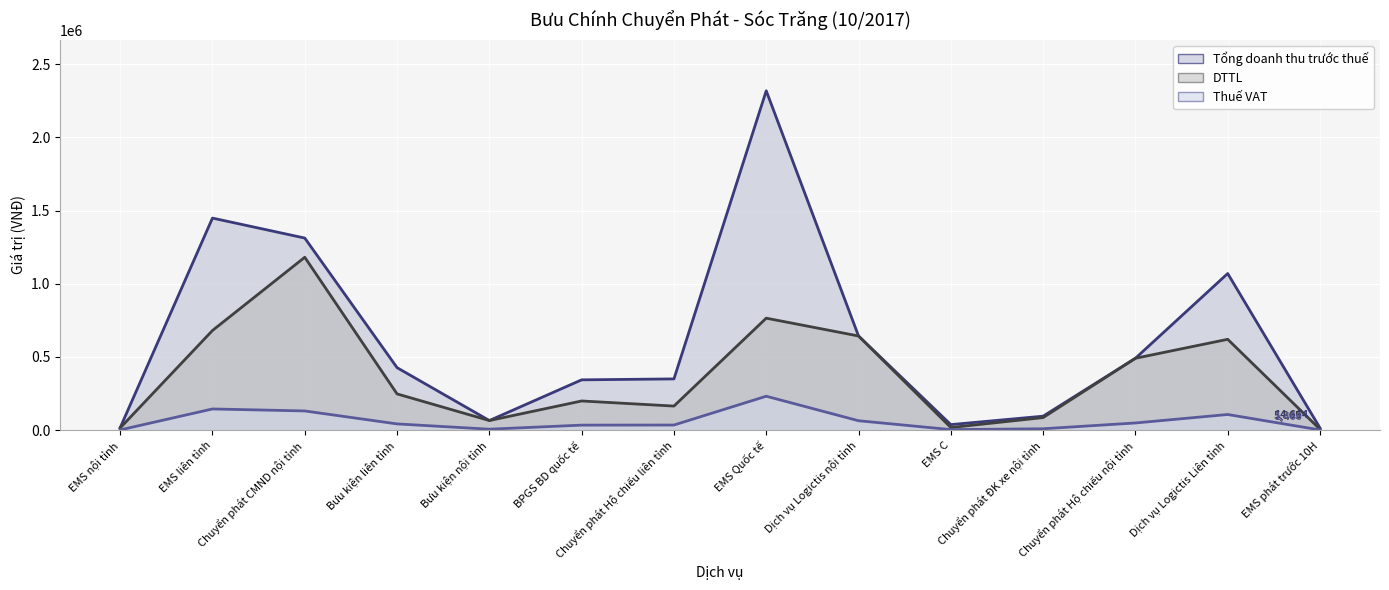

True or false: Tiền mặt and DTTL intersect in this chart.

False